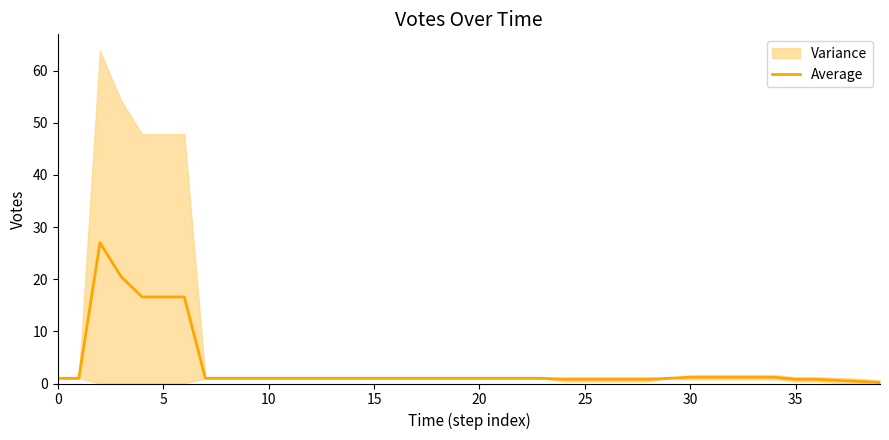

What is the minimum value shown in the chart?

0.2